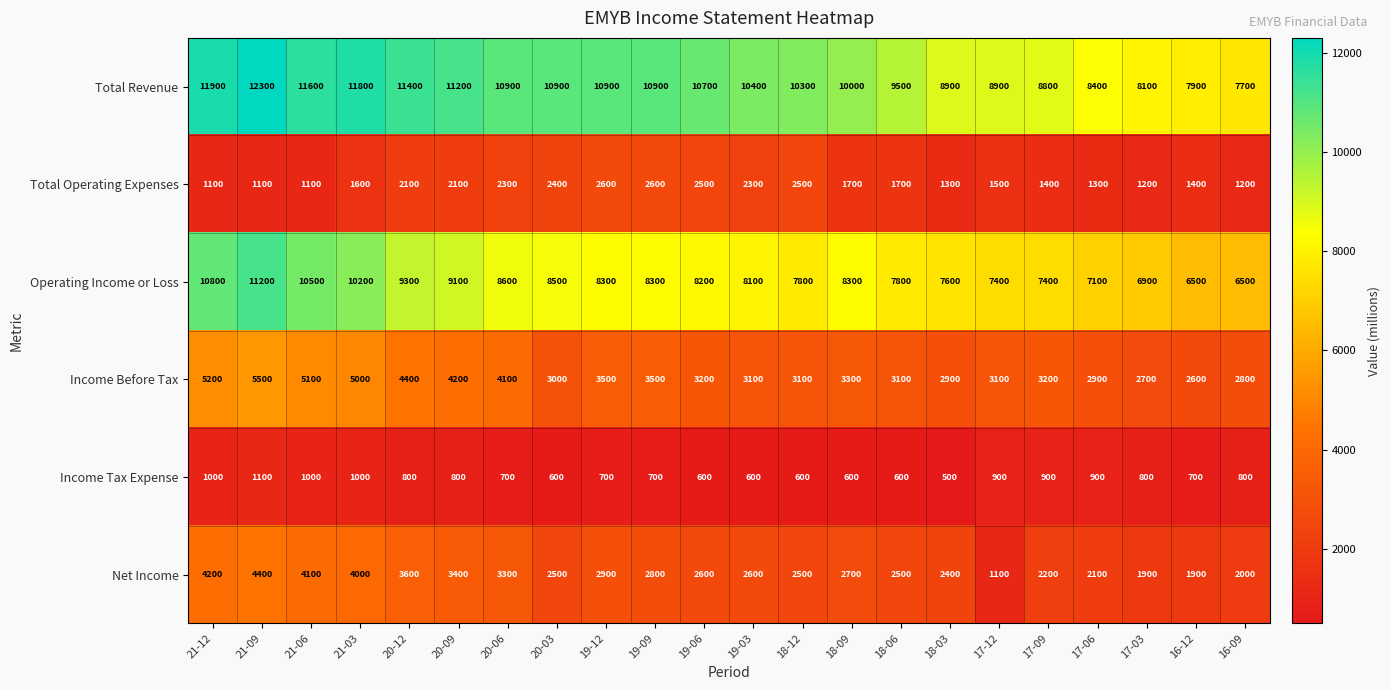

Which label corresponds to the smallest value in the chart?

18-03